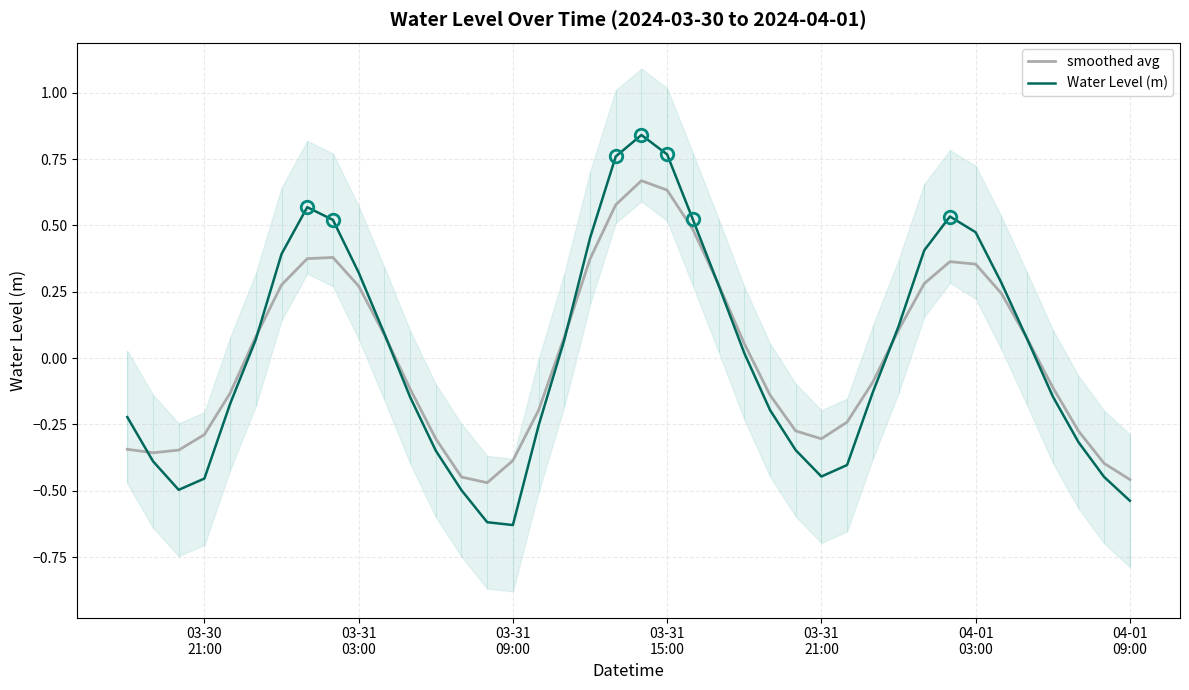

In Water Level (m), how many points are higher than both neighbors (excluding endpoints)?

3